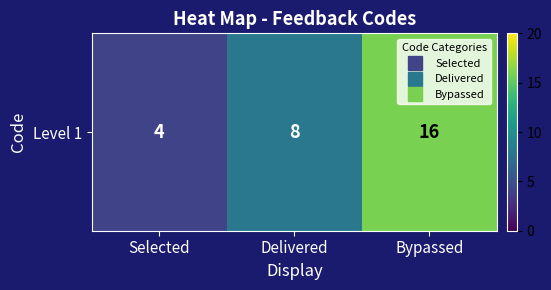

Reading right to left, what are all the values shown in this chart?

Bypassed=16	Delivered=8	Selected=4